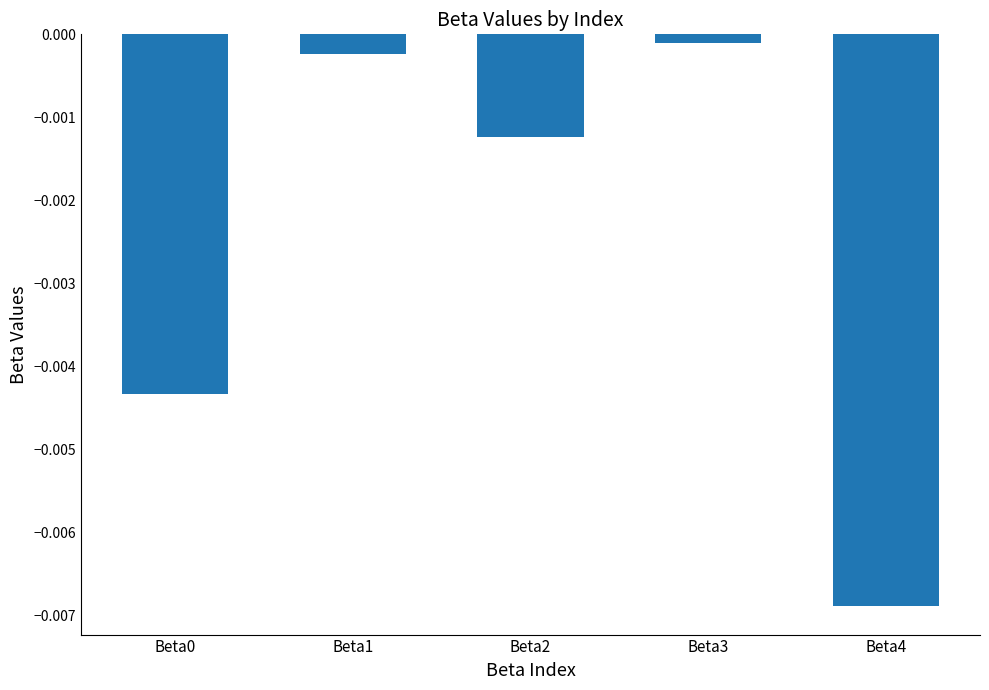

Count the number of categories in the chart.

5